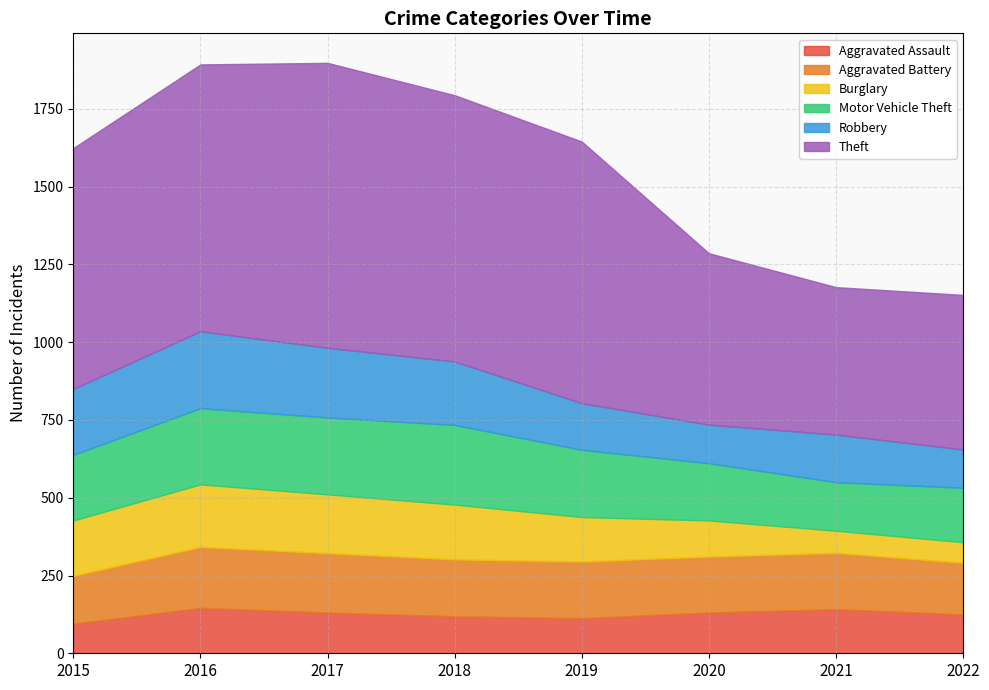

The Aggravated Battery series shows 74 at 2017. True or false?

False